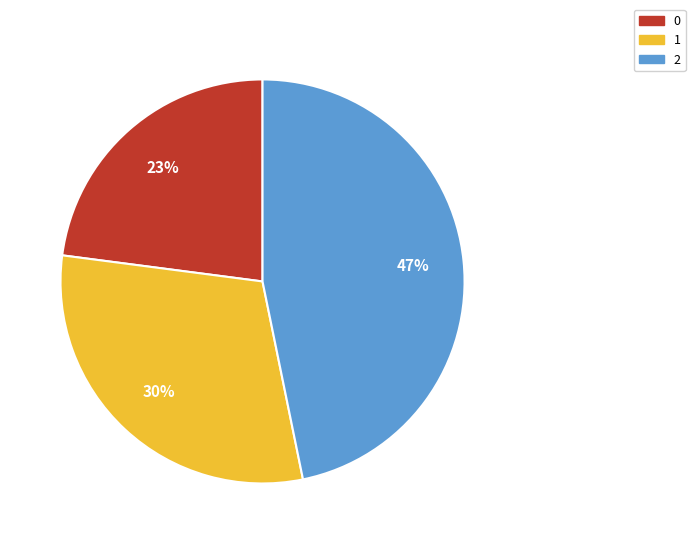

How many segments does this pie chart have?

3